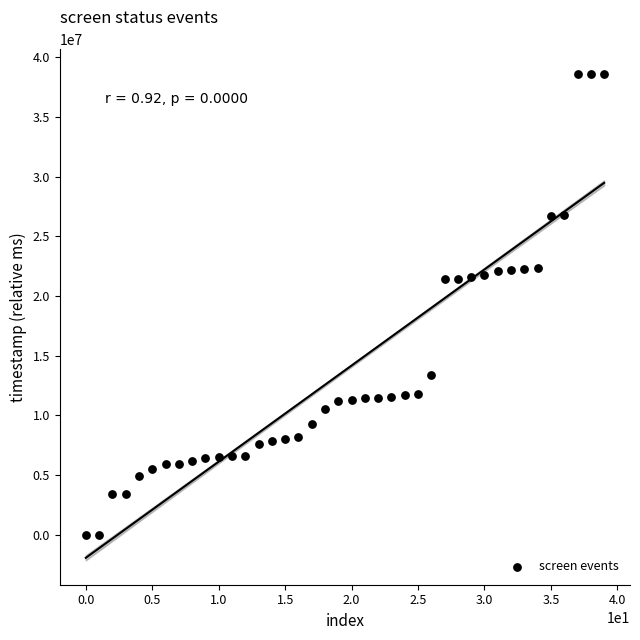

What is the range of Y values (max minus min)?

38620597